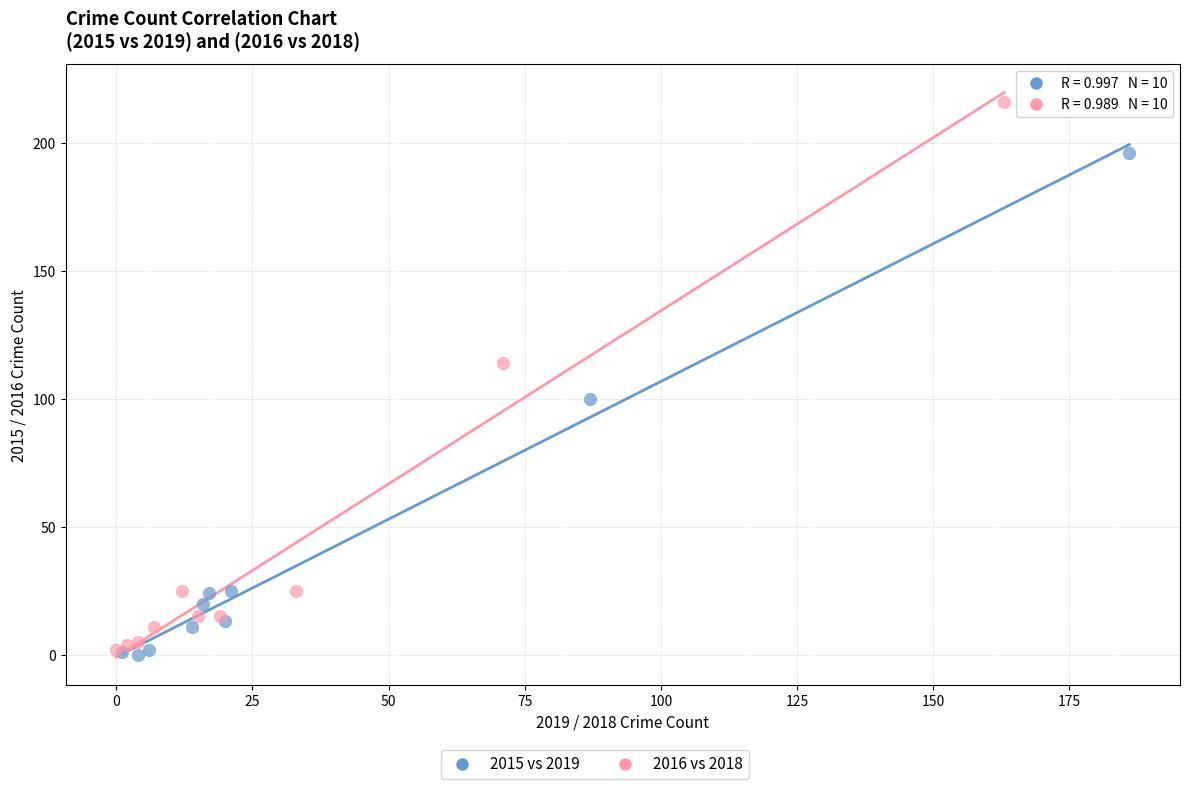

Which series has the widest spread of Y values?

2016 vs 2018